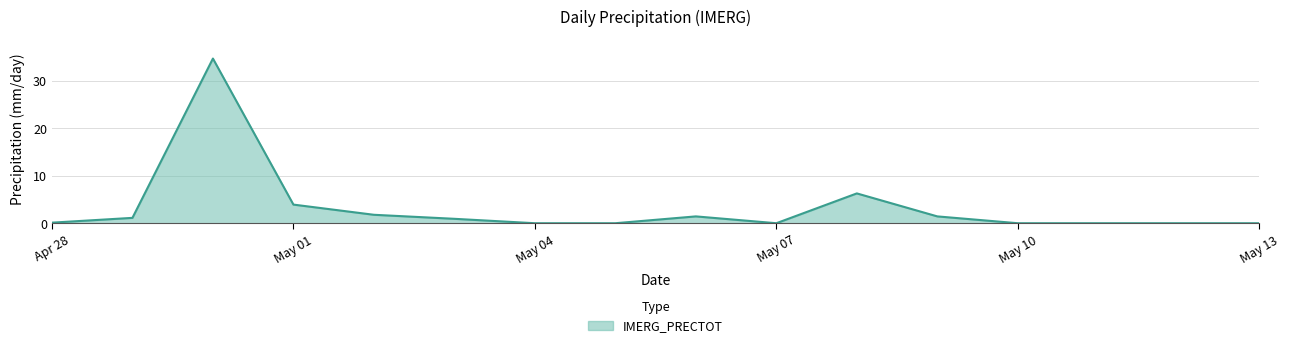

What is the difference between the maximum and minimum values?

34.7